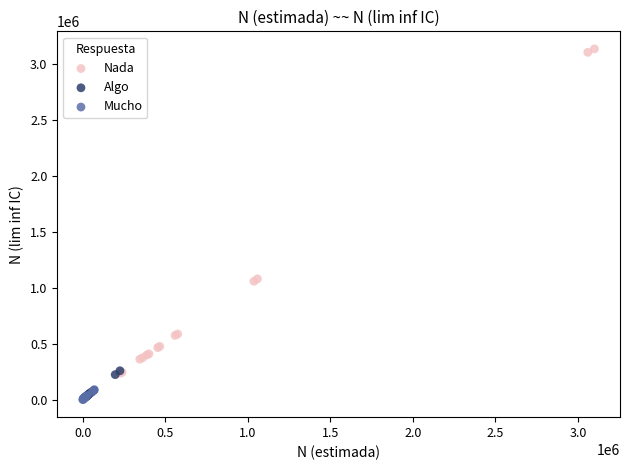

Which series has the widest spread of Y values?

Nada